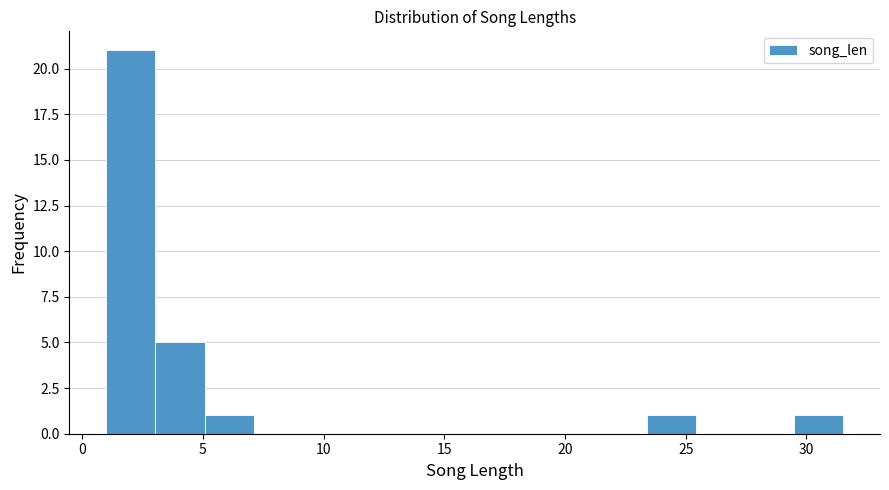

Reading left to right, list every bar in this chart as the range it spans on the x-axis followed by its height. Neither the bar edges nor the heights are printed on the chart, so give them approximately, as read against the axes.

1.0 to 3.0: 21
3.0 to 5.0: 5
5.0 to 7.0: 1
7.0 to 9.0: 0
9.0 to 11.0: 0
11.0 to 13.0: 0
13.0 to 15.0: 0
15.0 to 17.5: 0
17.5 to 19.5: 0
19.5 to 21.5: 0
21.5 to 23.5: 0
23.5 to 25.5: 1
25.5 to 27.5: 0
27.5 to 29.5: 0
29.5 to 31.5: 1